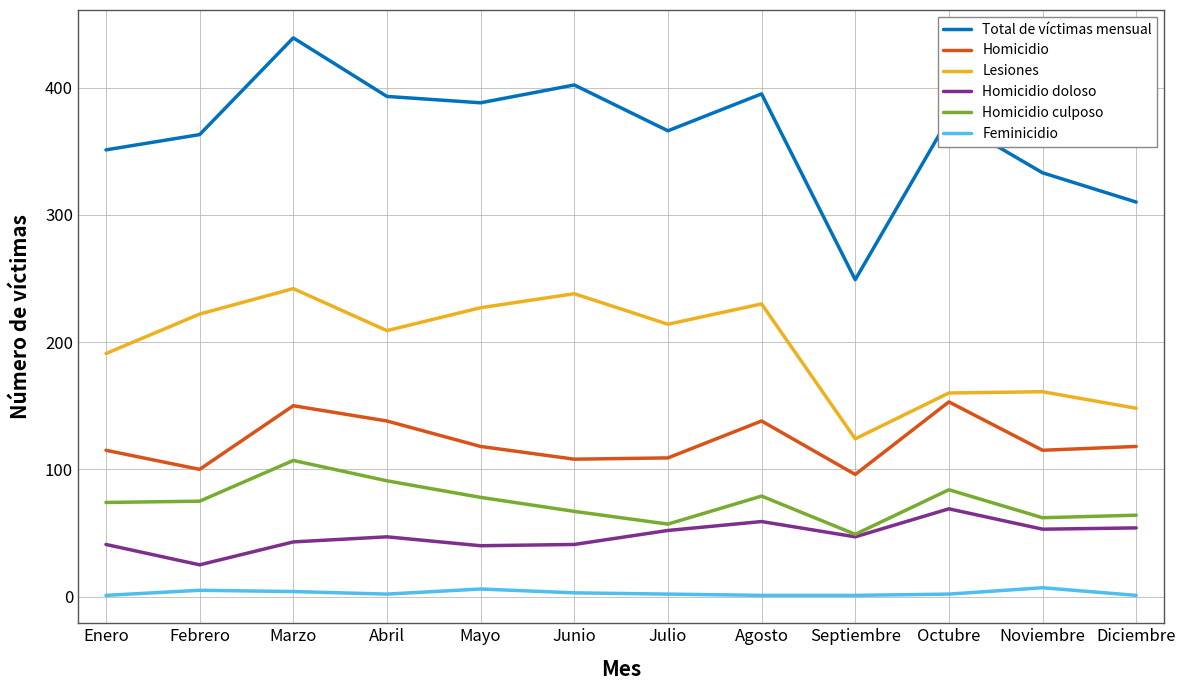

At which label is Total de víctimas mensual closest to 344?

Enero